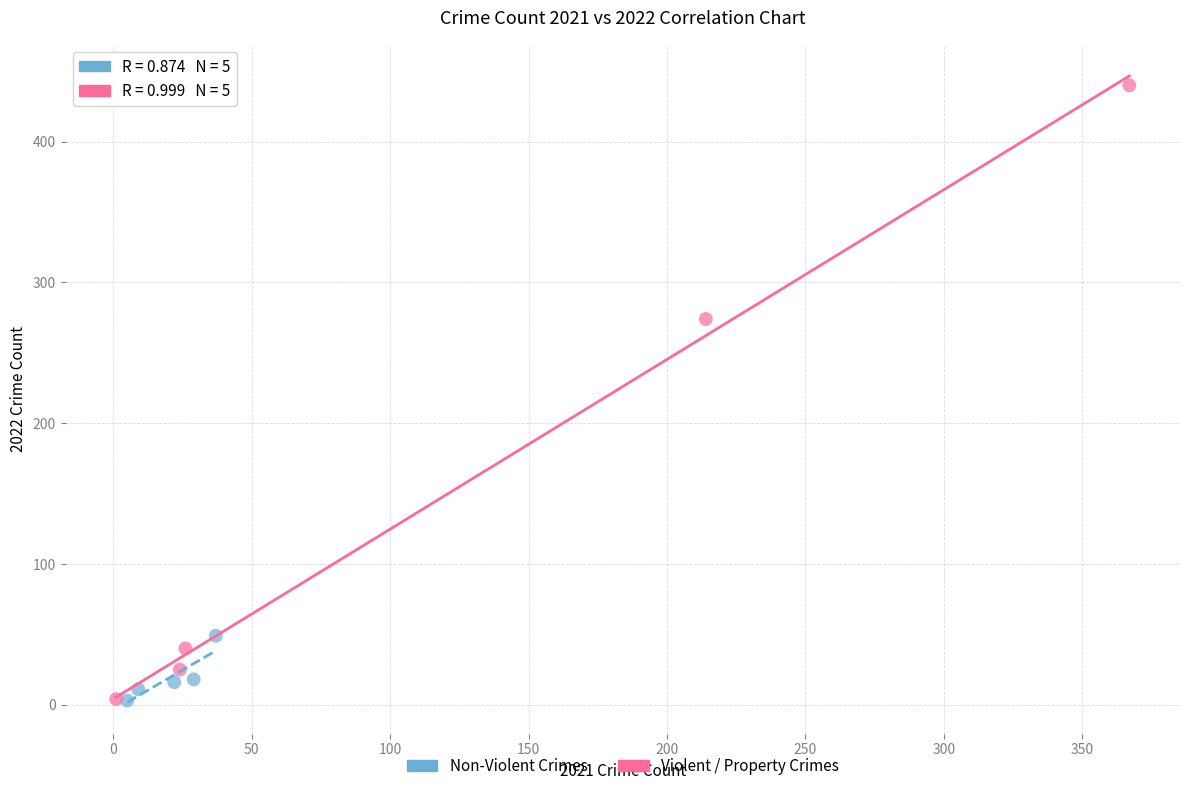

Which series reaches the maximum Y coordinate?

Violent / Property Crimes